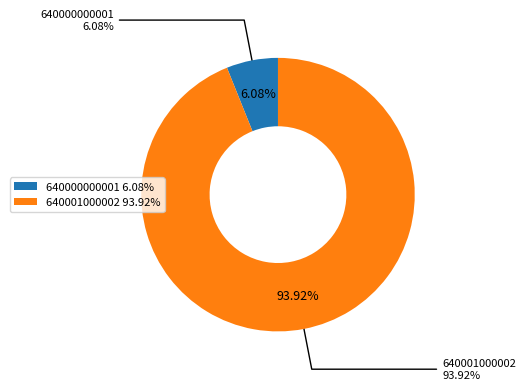

Is 640000000001 the majority of the pie?

No